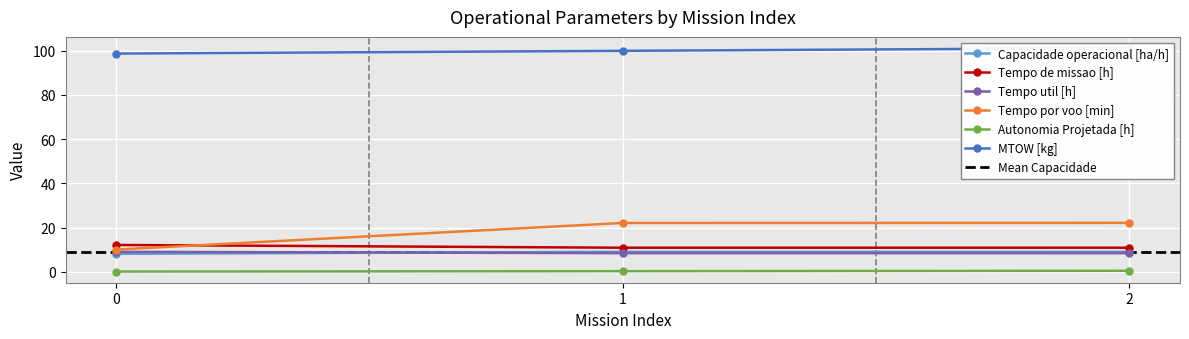

What is the difference between the Tempo util [h] values at 0 and 2?

0.6